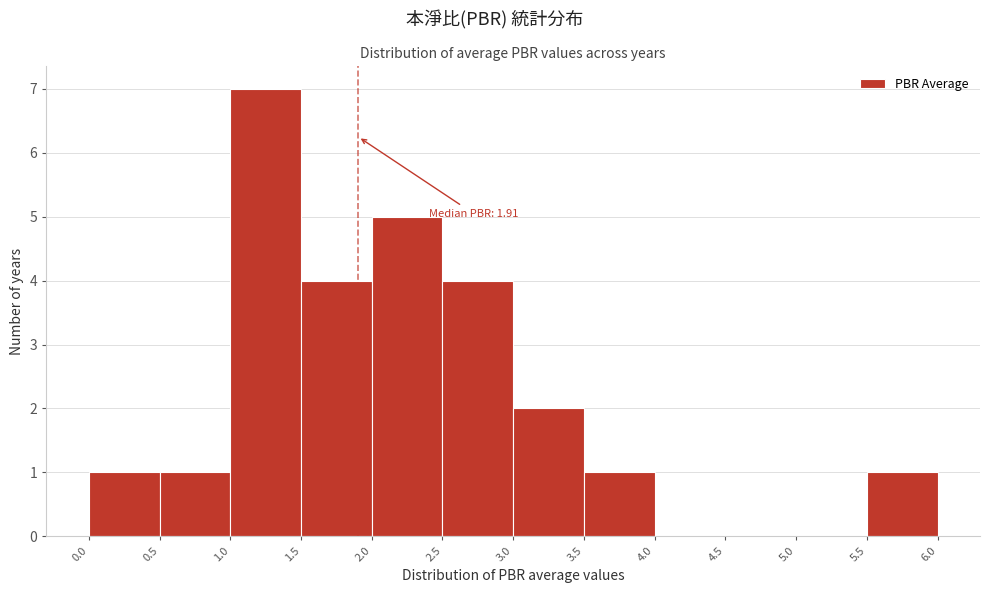

Over which range of the x-axis is the bar tallest?

1.0 to 1.5